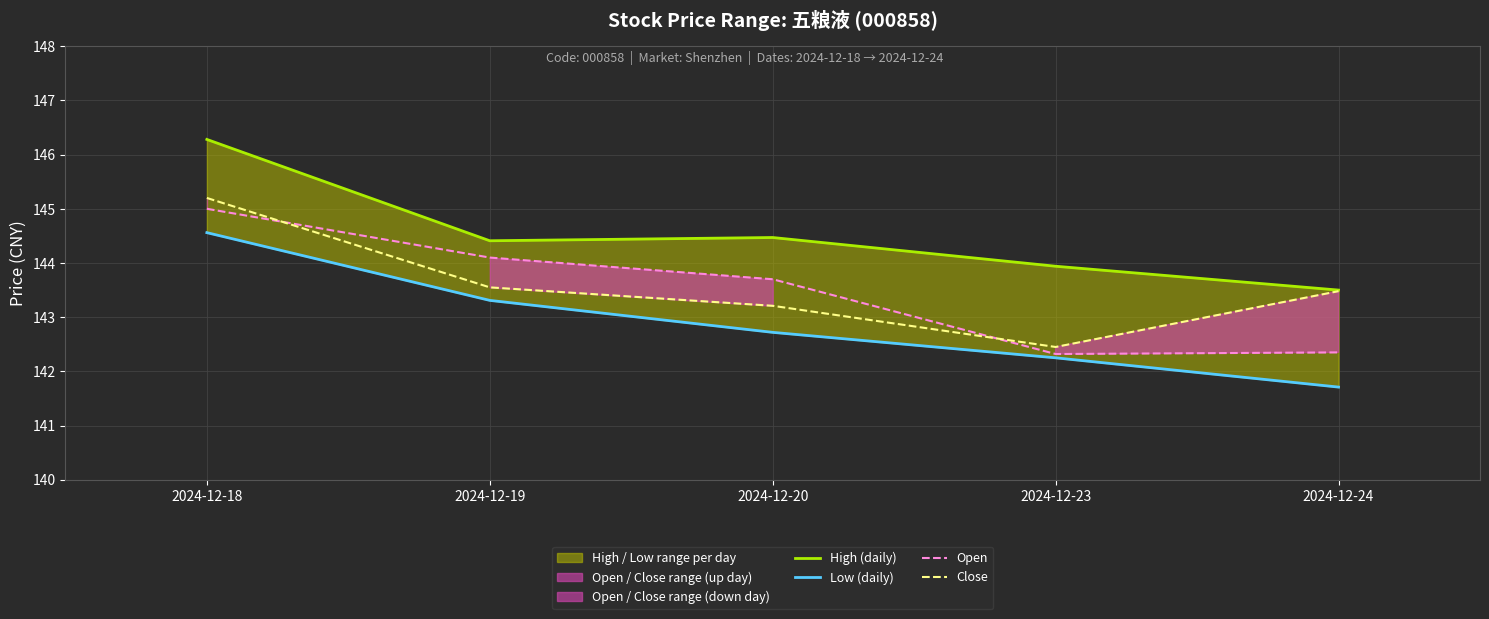

Rank the series at 2024-12-24 from lowest to highest value.

Low (daily), Open, Close, High (daily)